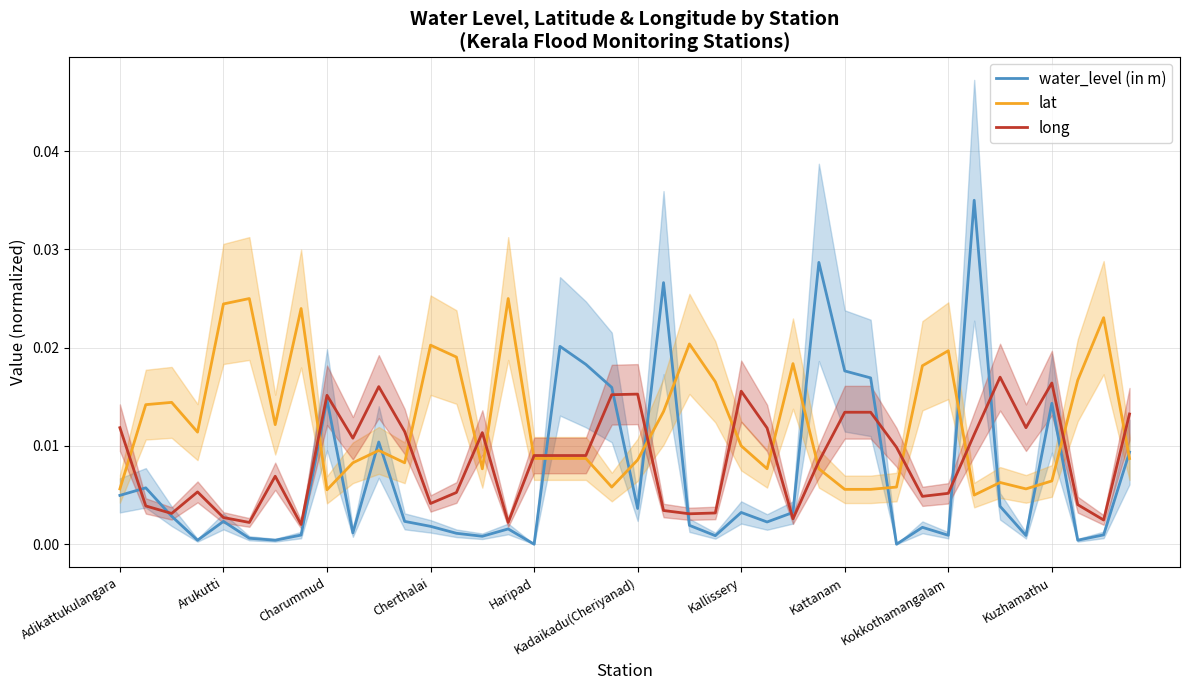

Is it true that long equals 0.0 at 39?

True